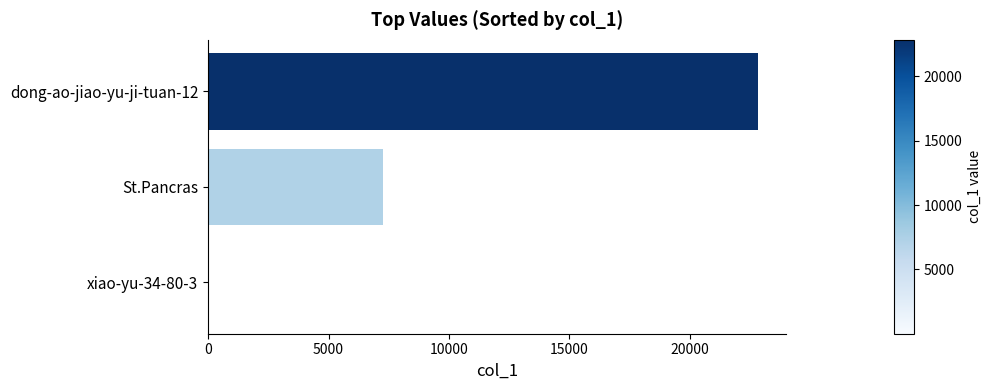

Are the bars horizontal?

Yes